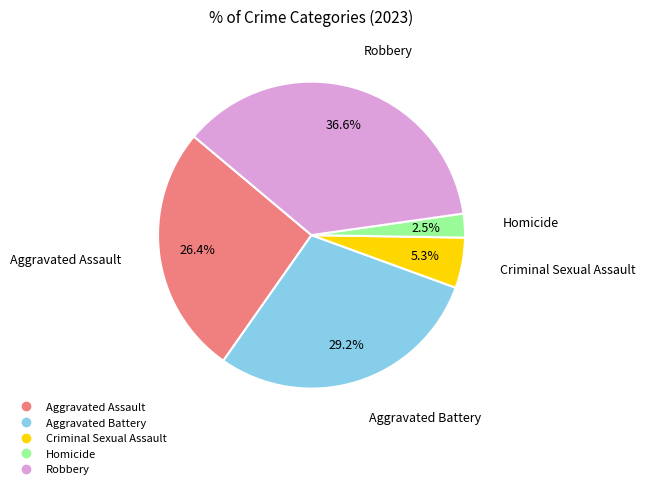

To the nearest percent, what portion does Criminal Sexual Assault represent?

5%